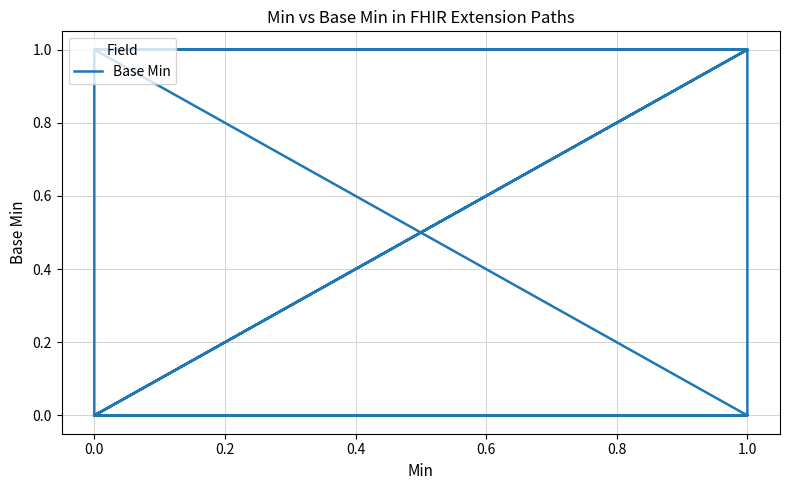

Between 0.6 and 0.0, which is larger?

0.6